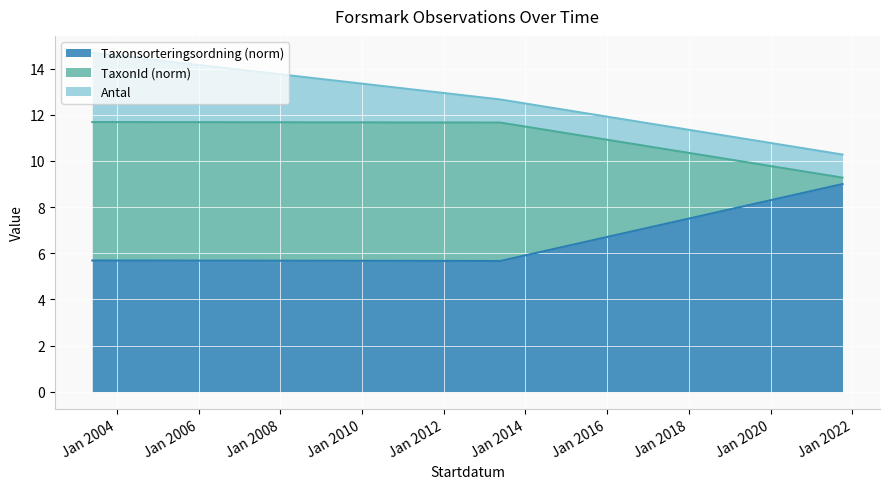

Count the number of categories in the chart.

3